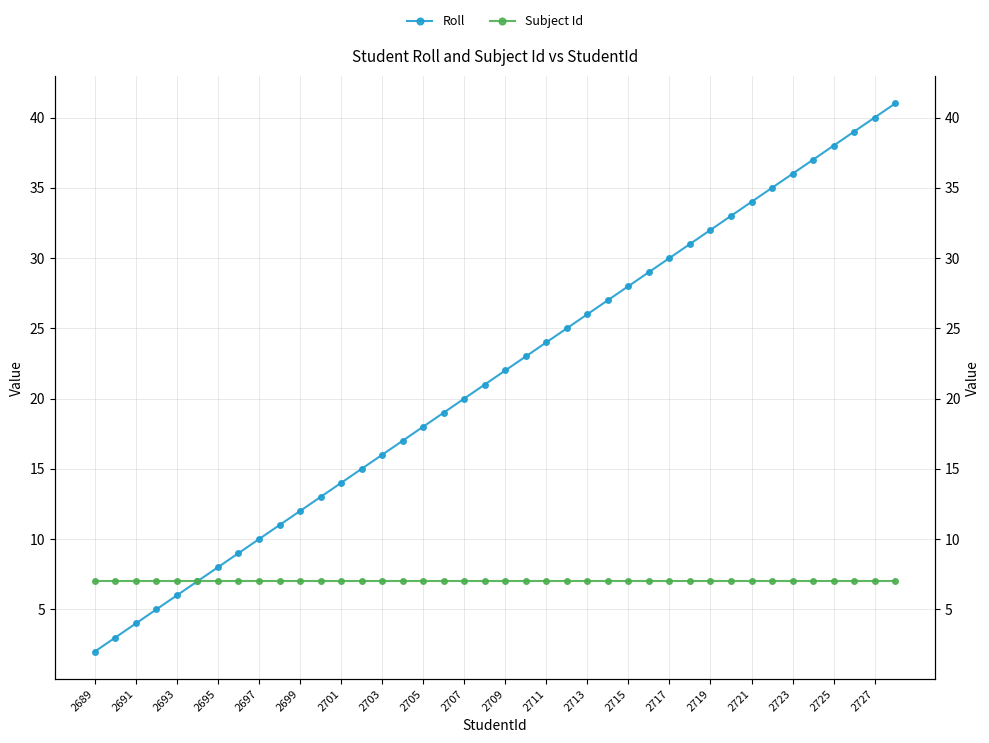

What is the difference between the maximum and minimum values in the Roll series?

39